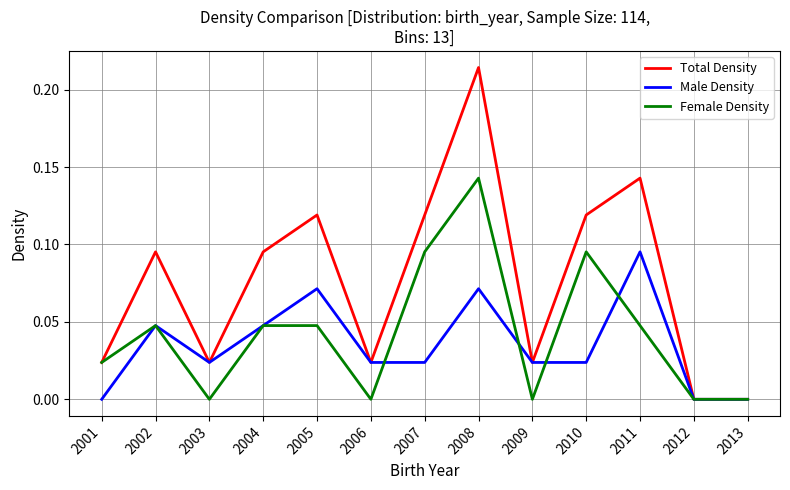

List the series in order of their peak value, highest first.

Total Density, Female Density, Male Density